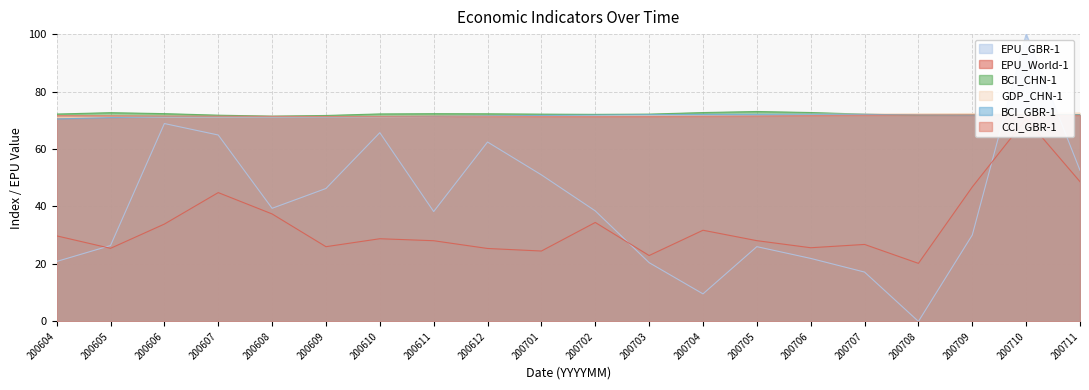

What are all the series names shown in the legend?

EPU_GBR-1, EPU_World-1, BCI_CHN-1, GDP_CHN-1, BCI_GBR-1, CCI_GBR-1